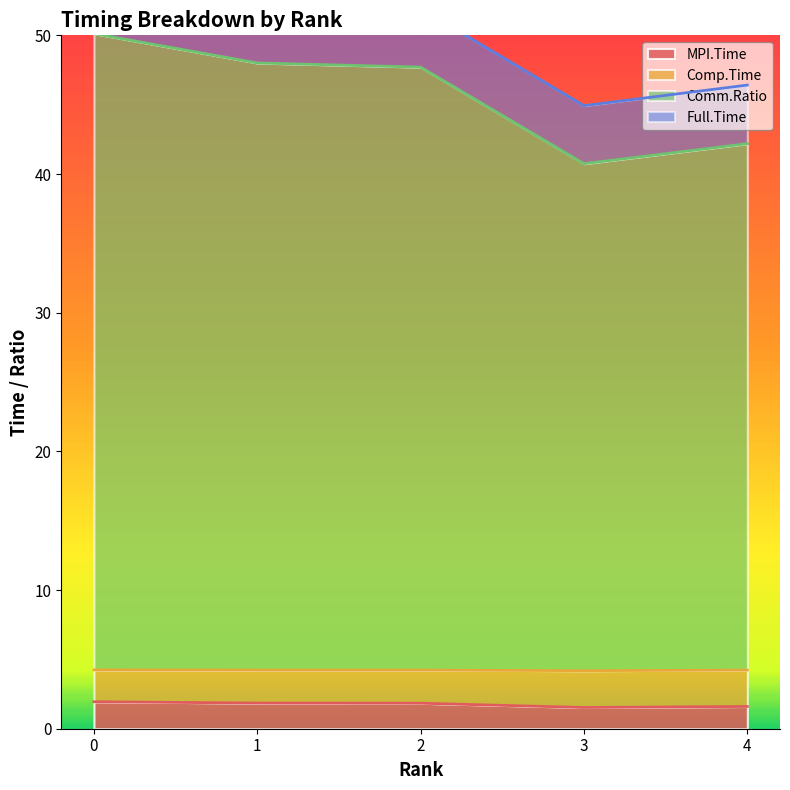

What is the maximum value for MPI.Time?

1.9